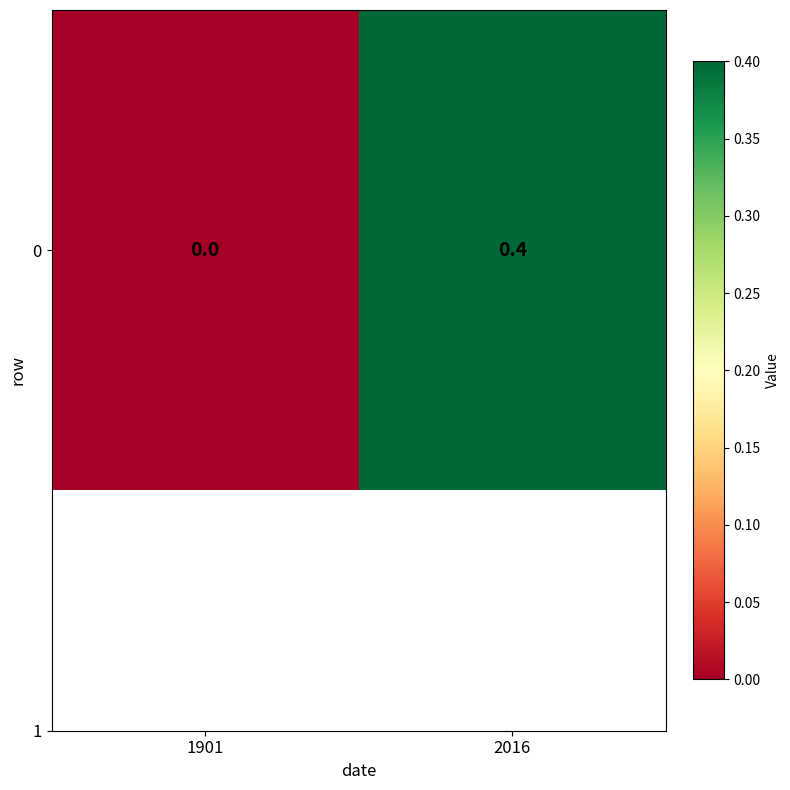

What is the maximum value shown in the chart?

0.4